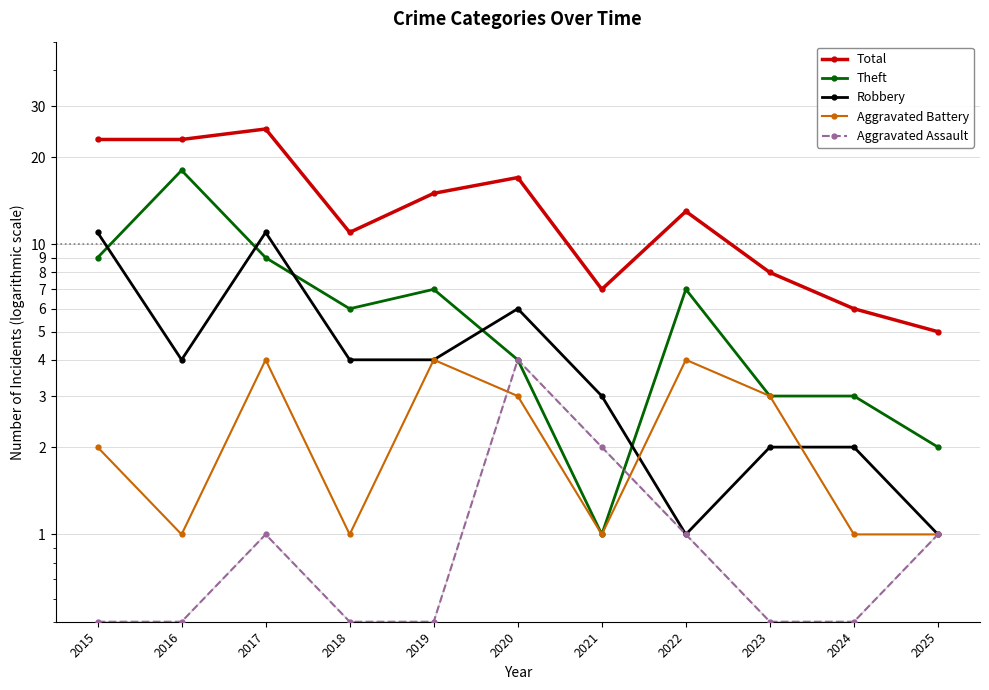

In Aggravated Assault, how many points are higher than both neighbors (excluding endpoints)?

2